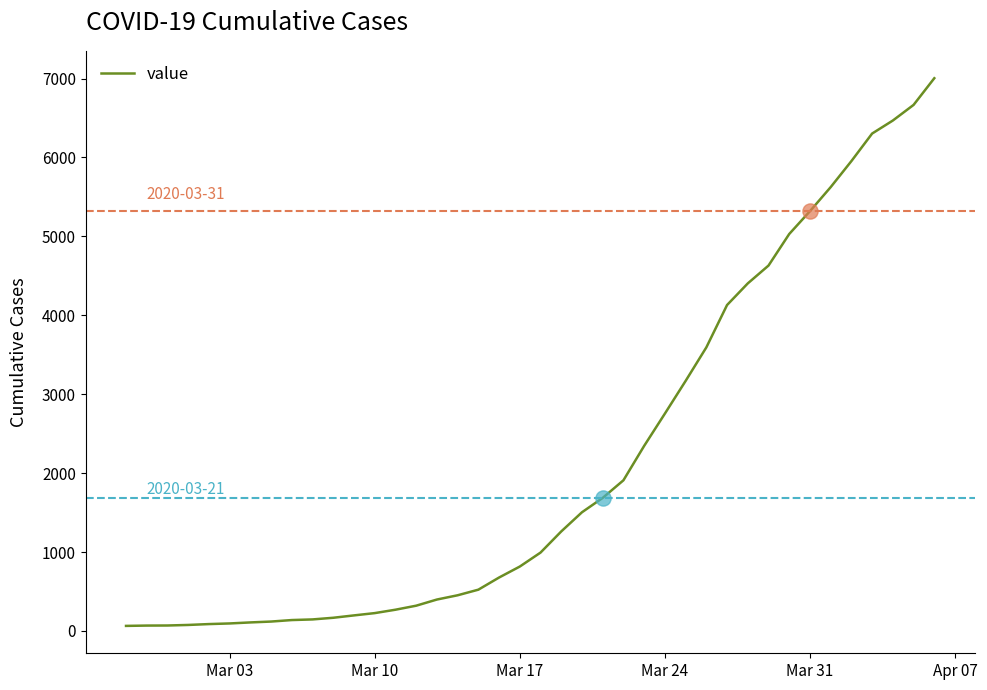

What is the greatest value displayed?

7004